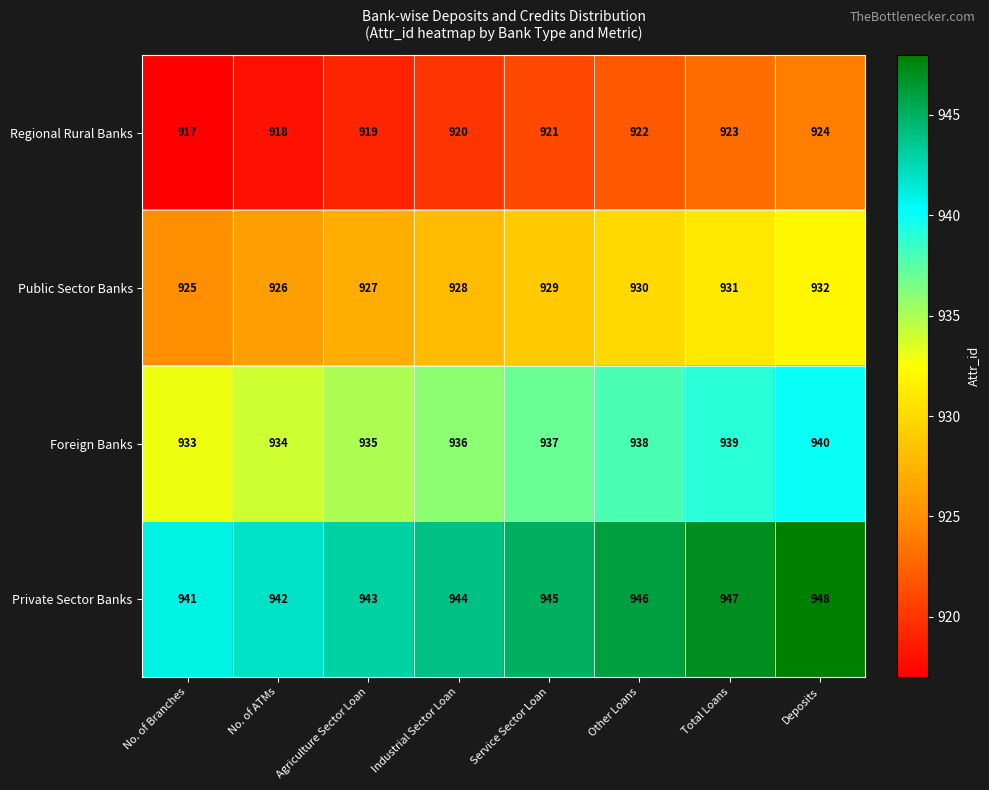

List the series in order of their peak value, highest first.

Private Sector Banks, Foreign Banks, Public Sector Banks, Regional Rural Banks